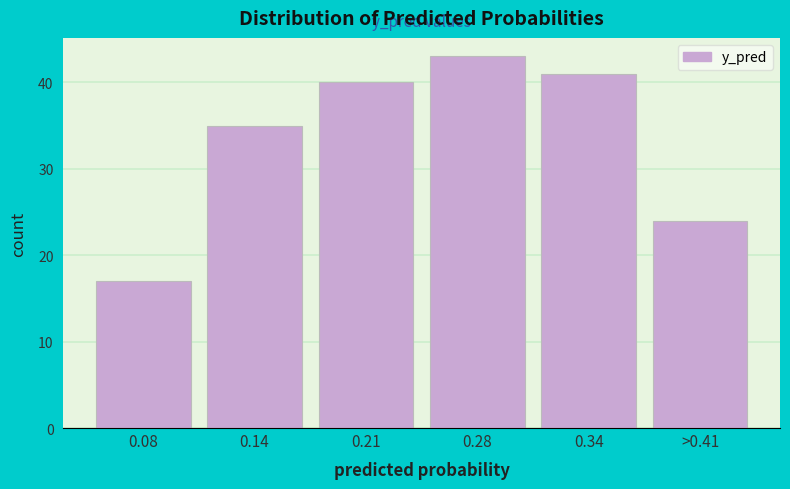

Reading left to right, transcribe all the data shown in this chart.

0.08=17	0.14=35	0.21=40	0.28=43	0.34=41	>0.41=24